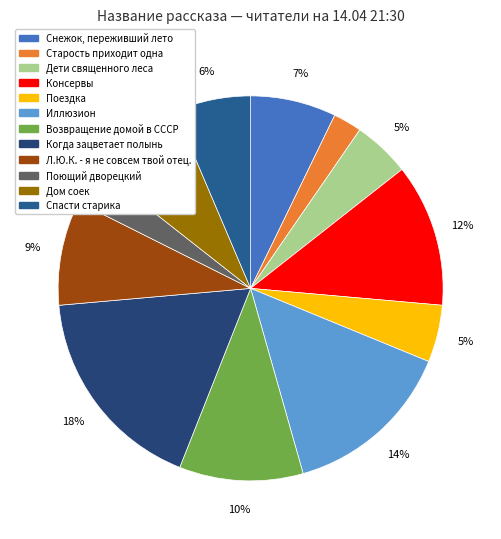

Count the number of slices in the pie.

12